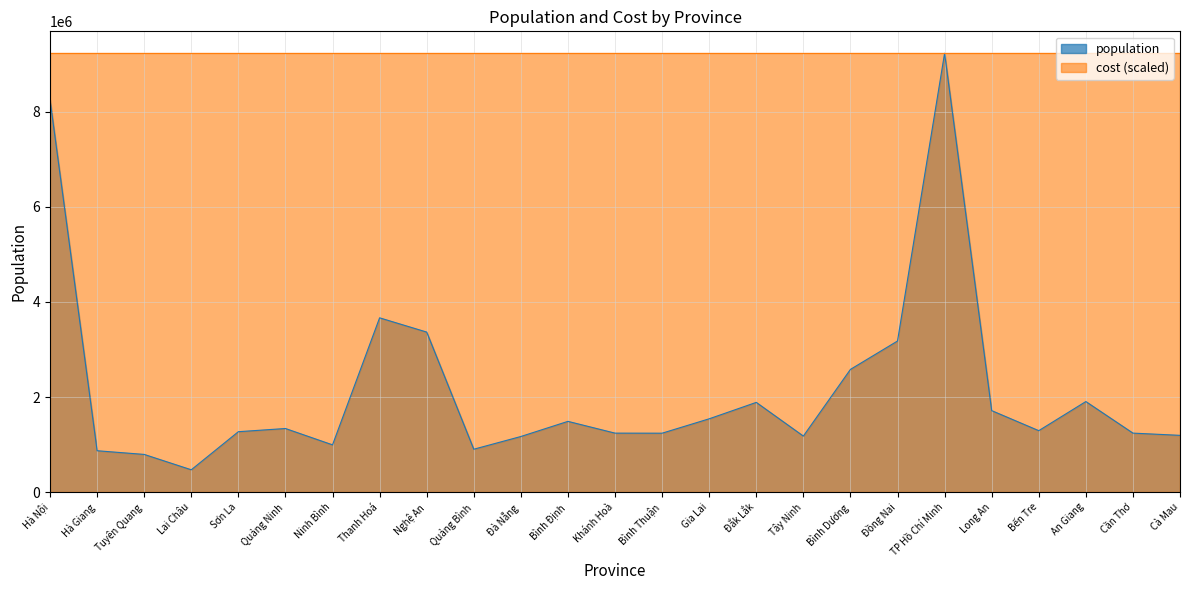

What is the label of the 15th point from the right?

Đà Nẵng